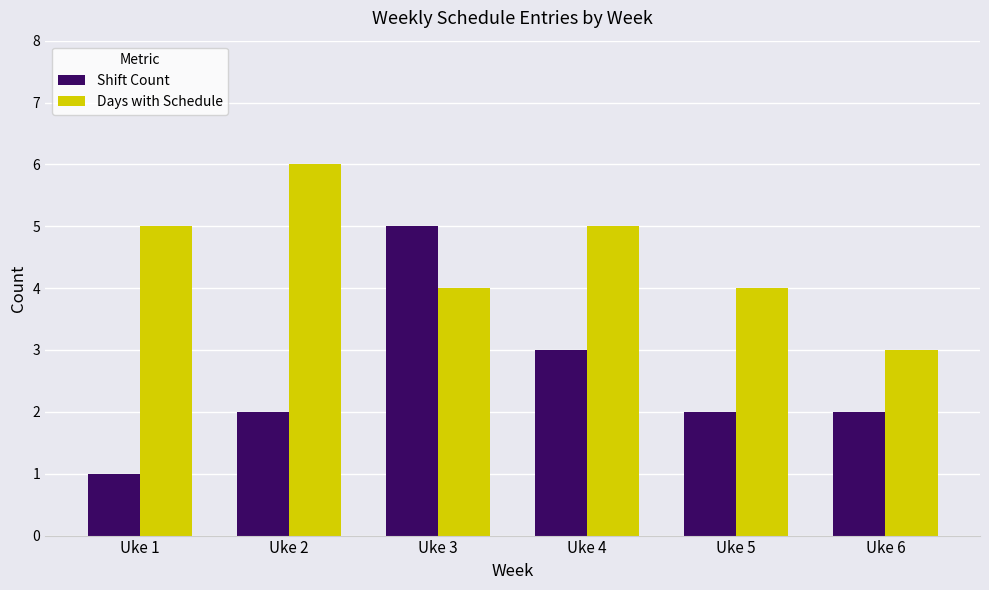

How many bars are there in total?

12